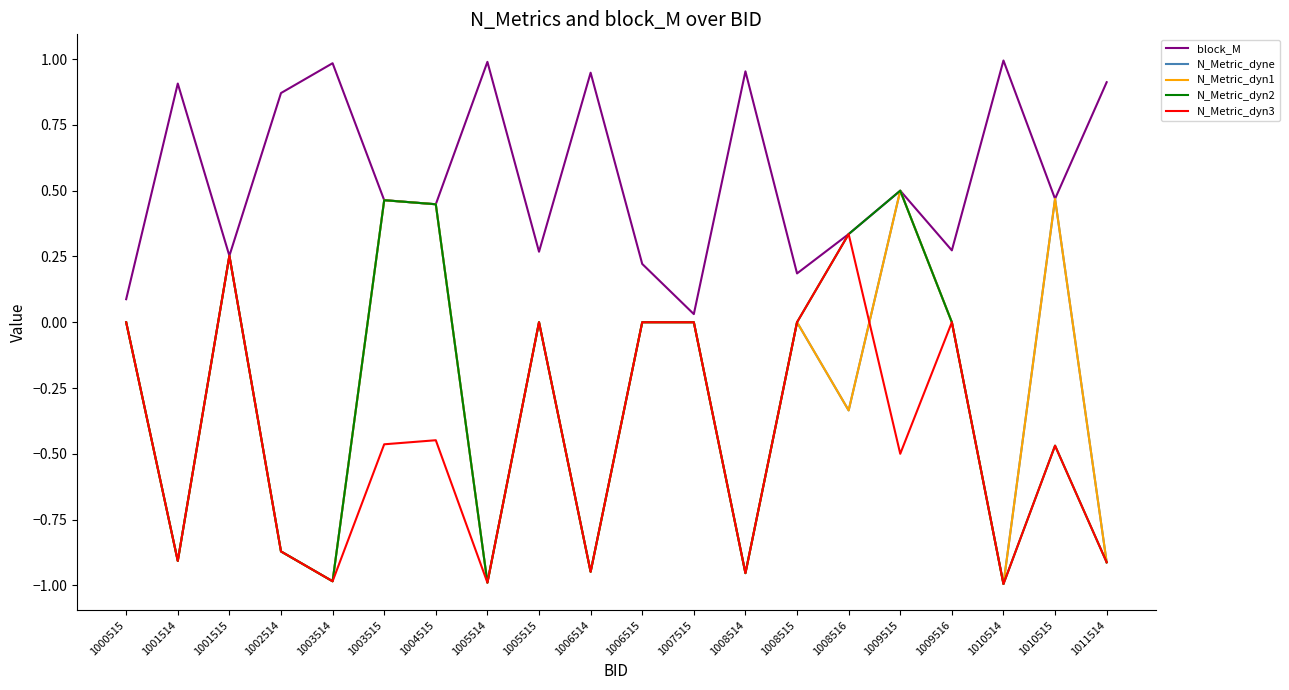

What is the maximum value for N_Metric_dyn3?

0.3